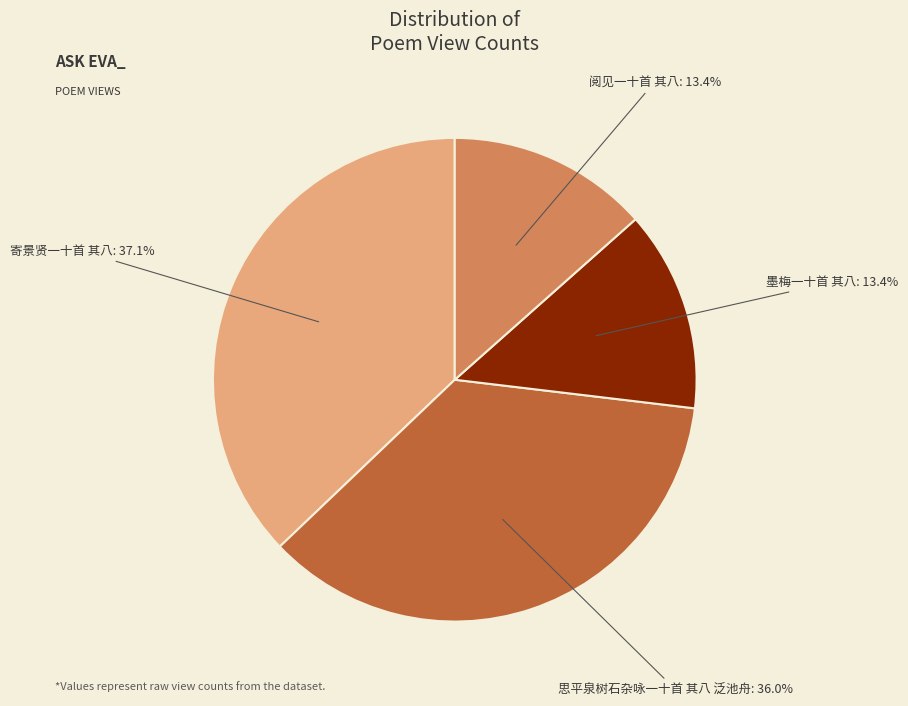

Combined, do 思平泉树石杂咏一十首 其八 泛池舟 and 寄景贤一十首 其八 account for over 50%?

Yes